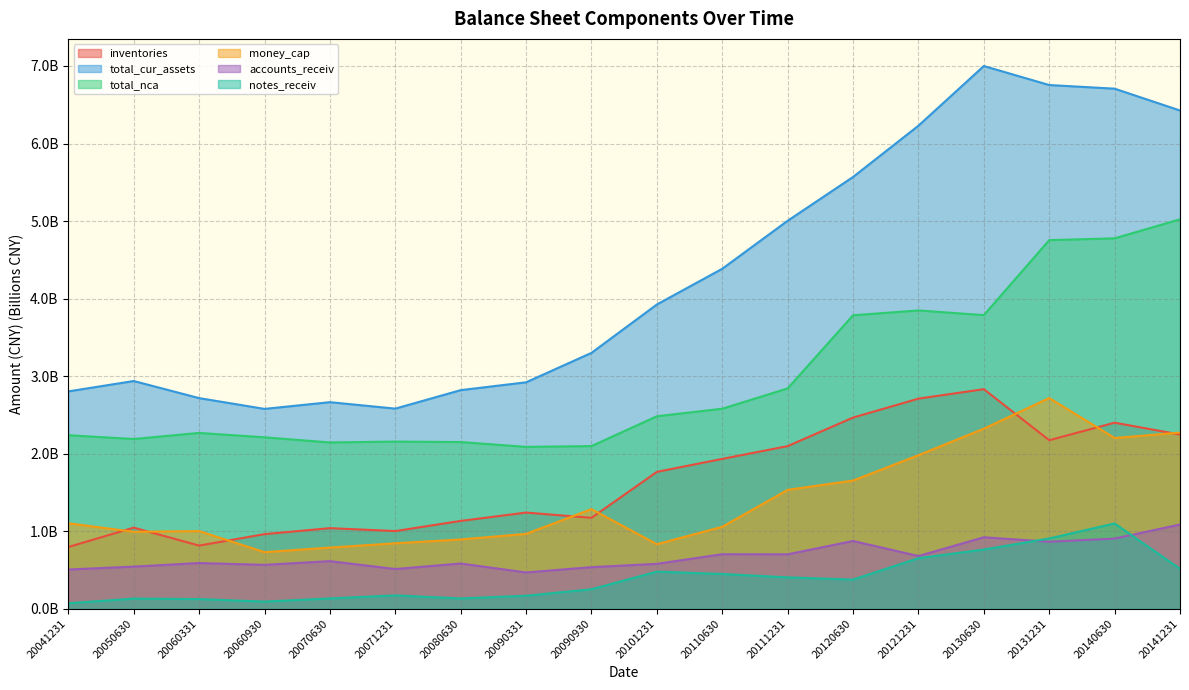

True or false: accounts_receiv and total_nca intersect in this chart.

False